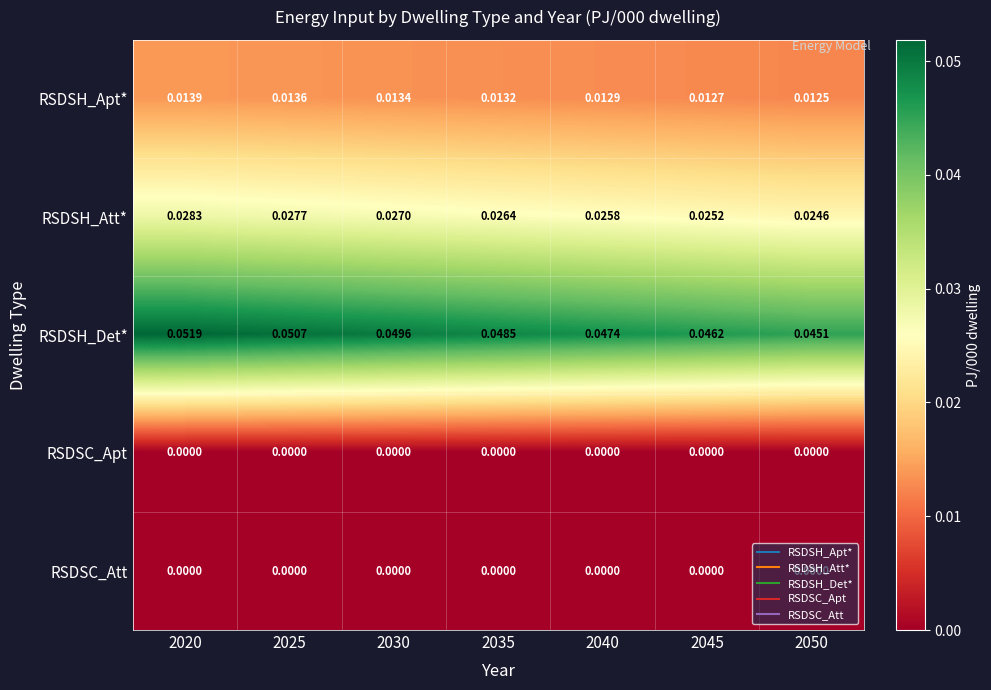

Between 2020 and 2030, which series saw the biggest shift?

RSDSH_Det*